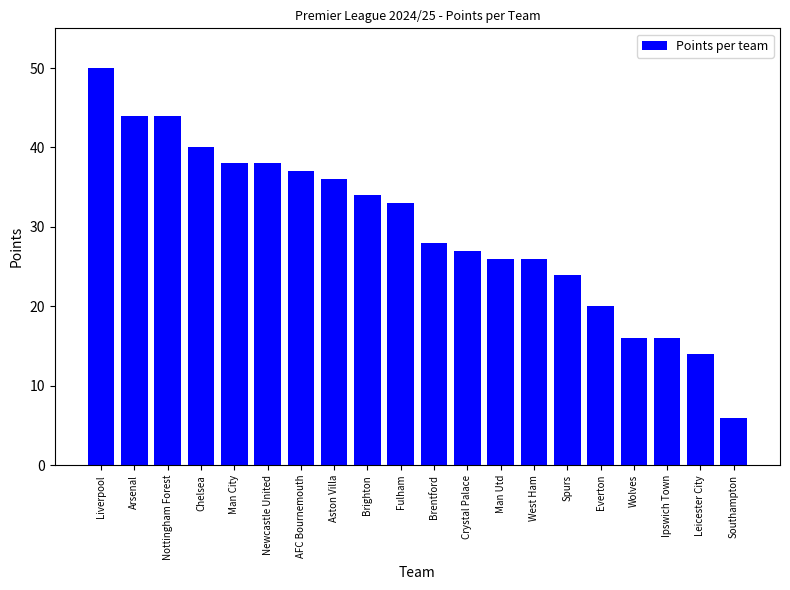

What is the difference between the second highest and minimum values?

38